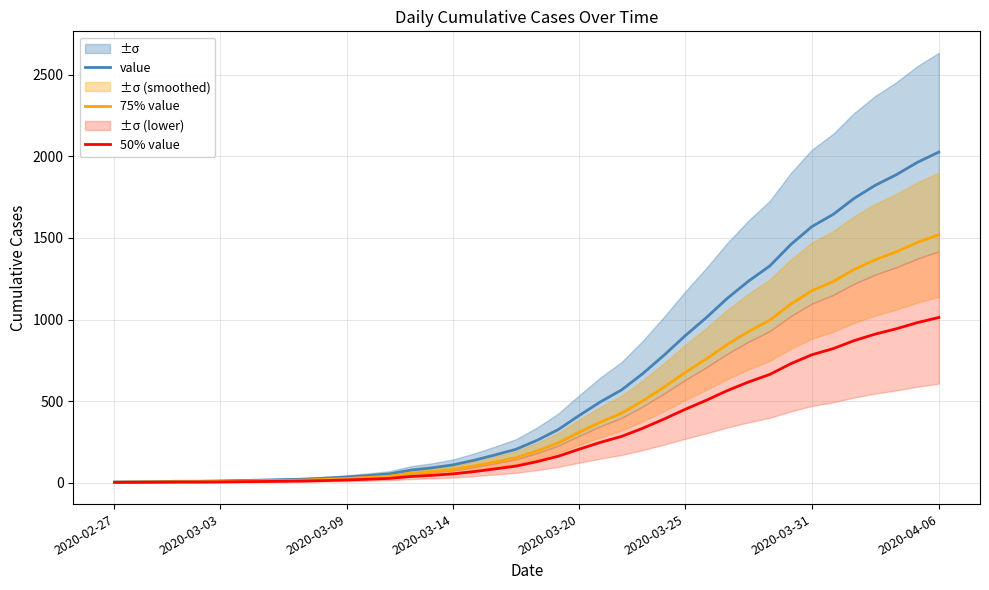

List the series in order of their peak value, highest first.

value, 75% value, 50% value